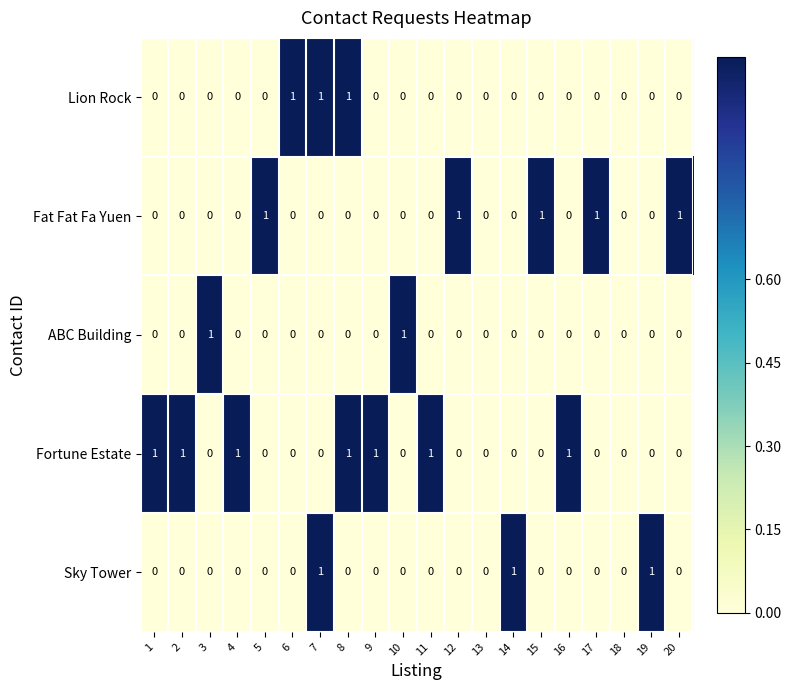

Which series has the largest total across all categories?

Fortune Estate